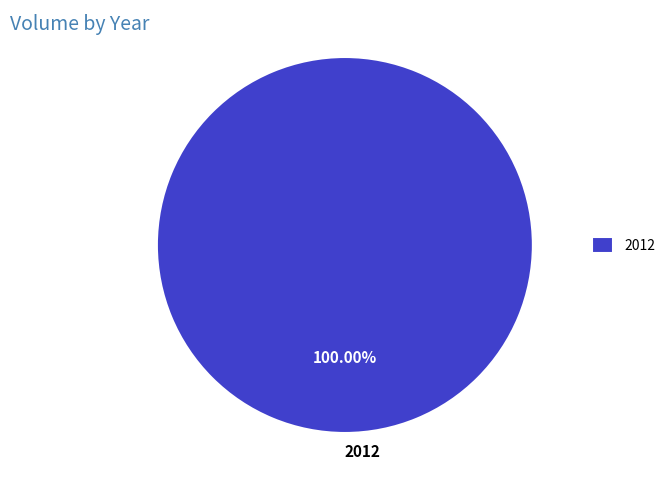

Rank the categories by value from highest to lowest.

2012